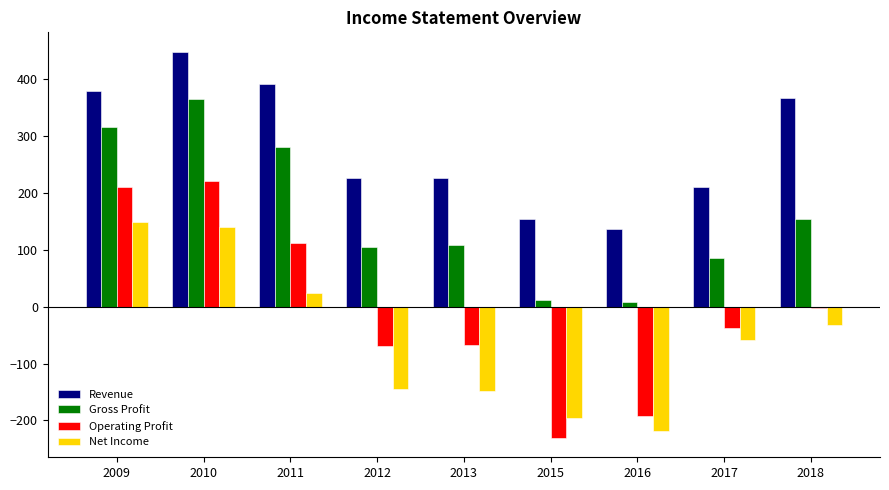

True or false: Revenue has a value of 316 at 2012.

False